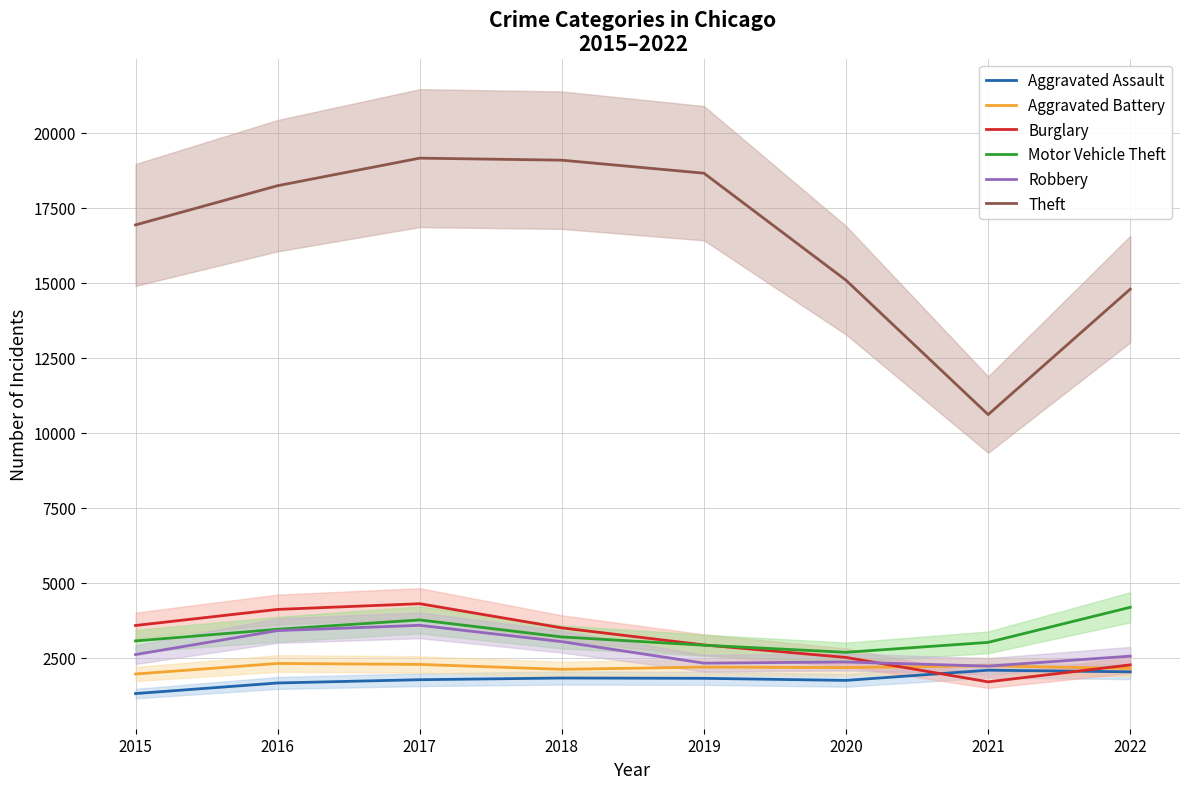

How many data points does each series have?

8